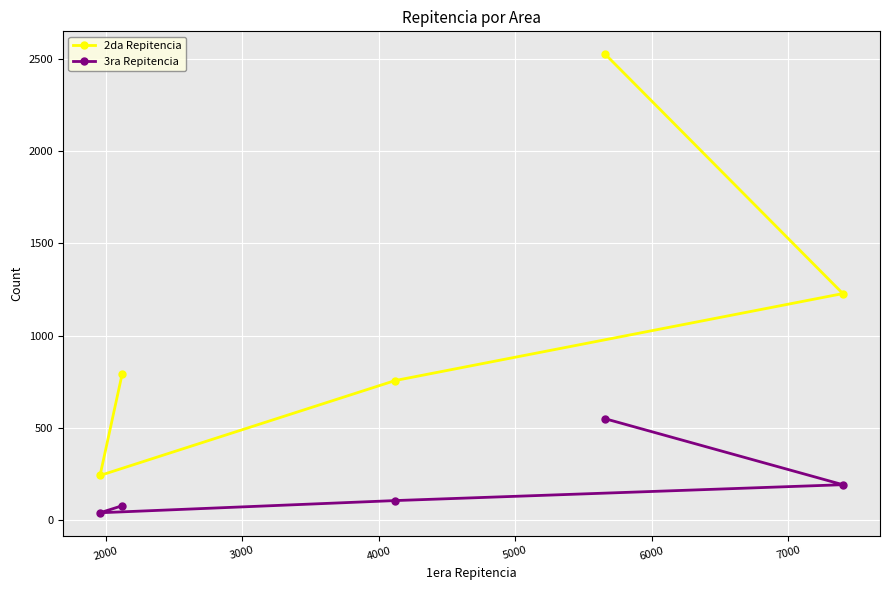

What are all the series names shown in the legend?

2da Repitencia, 3ra Repitencia